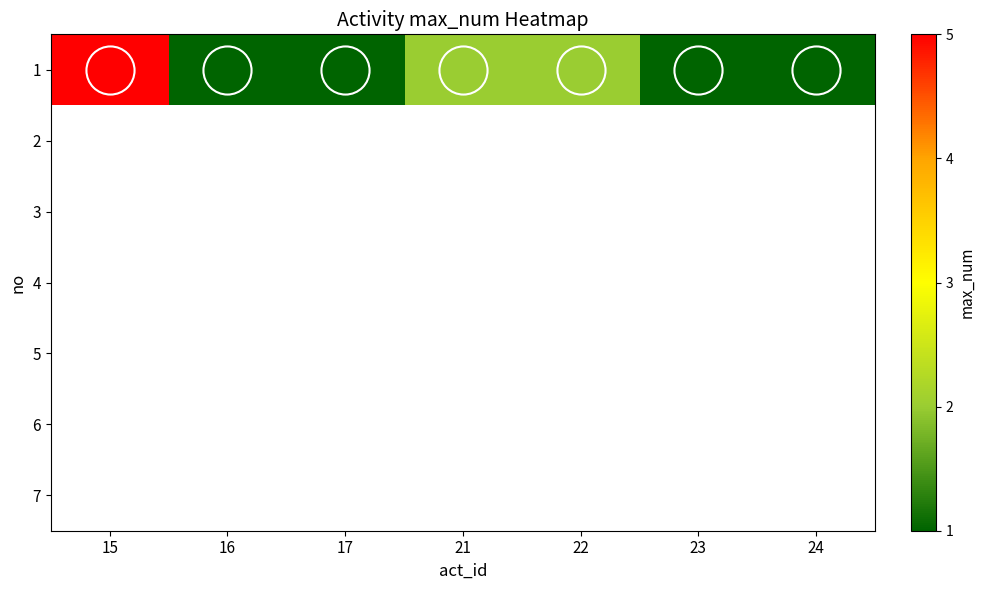

At how many categories does at least one series exceed 3?

1